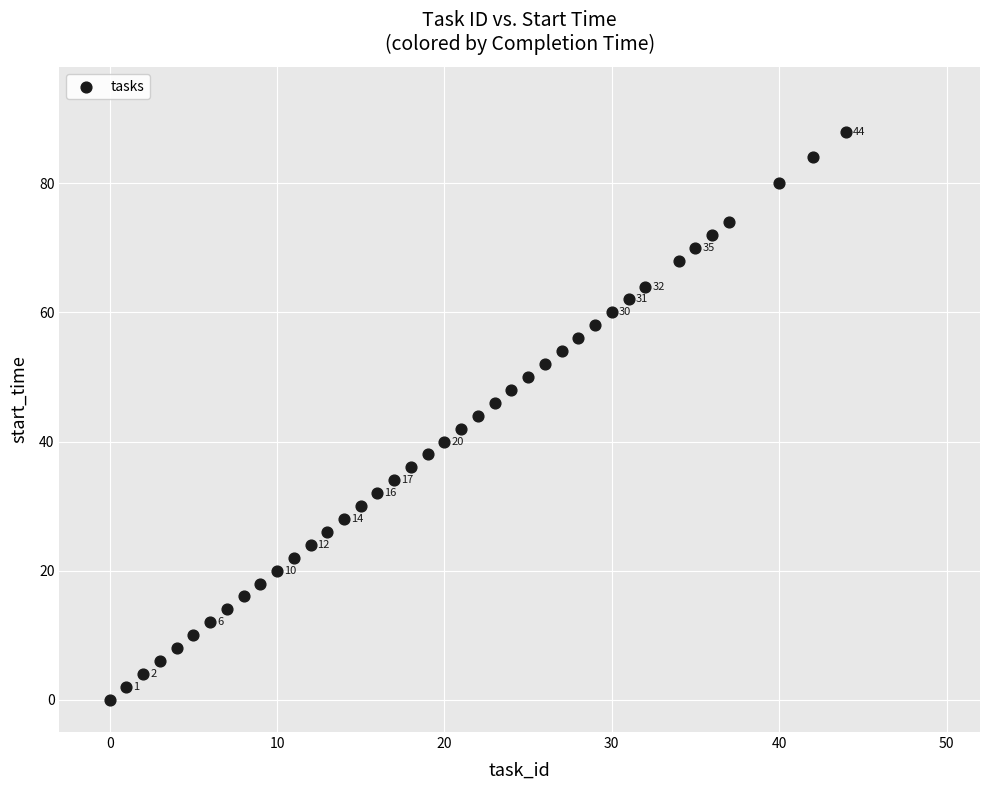

What is the range of Y values (max minus min)?

88